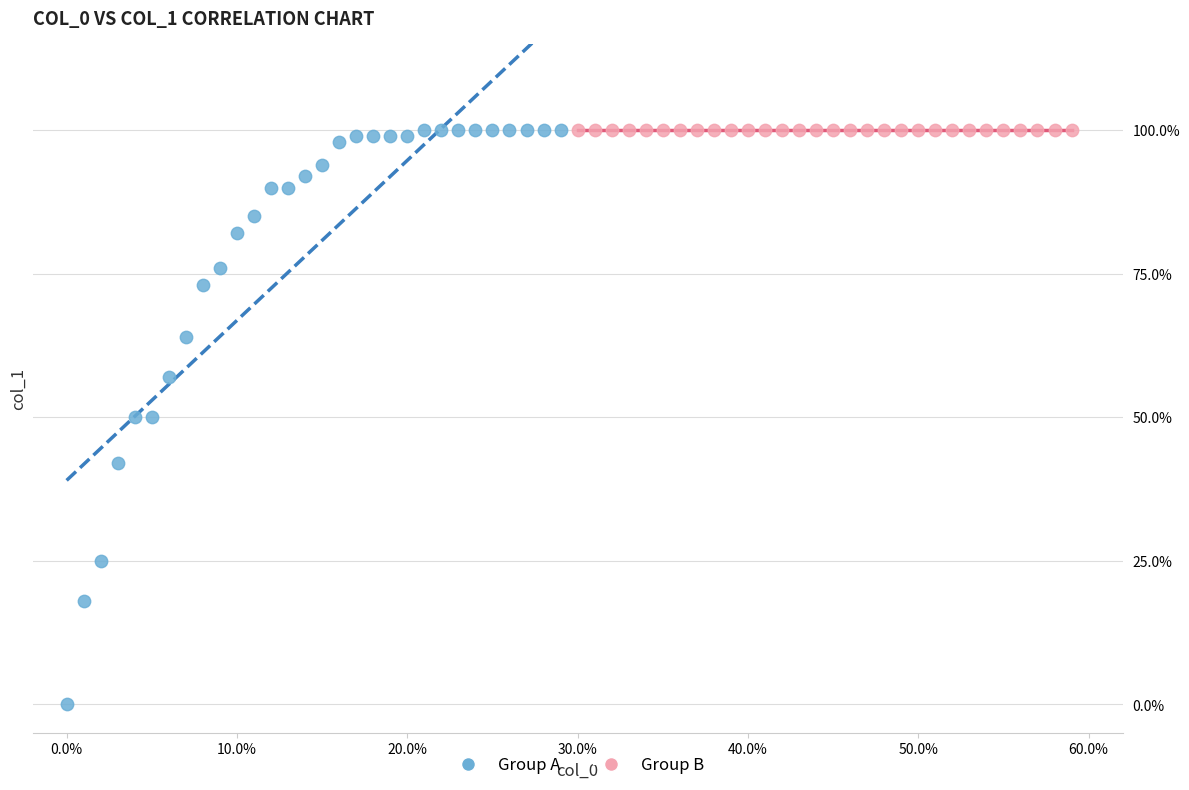

What are all the series names shown in the legend?

Group A, Group B